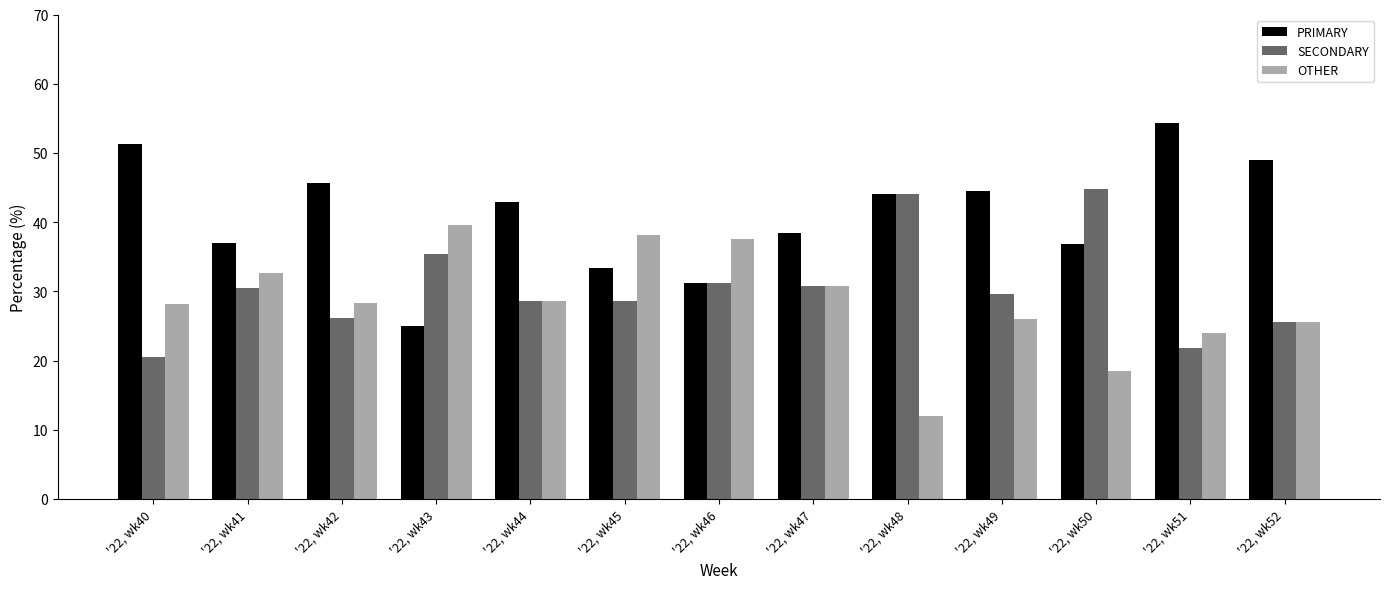

What is the value of the SECONDARY bar at the 13th from the left?

25.5